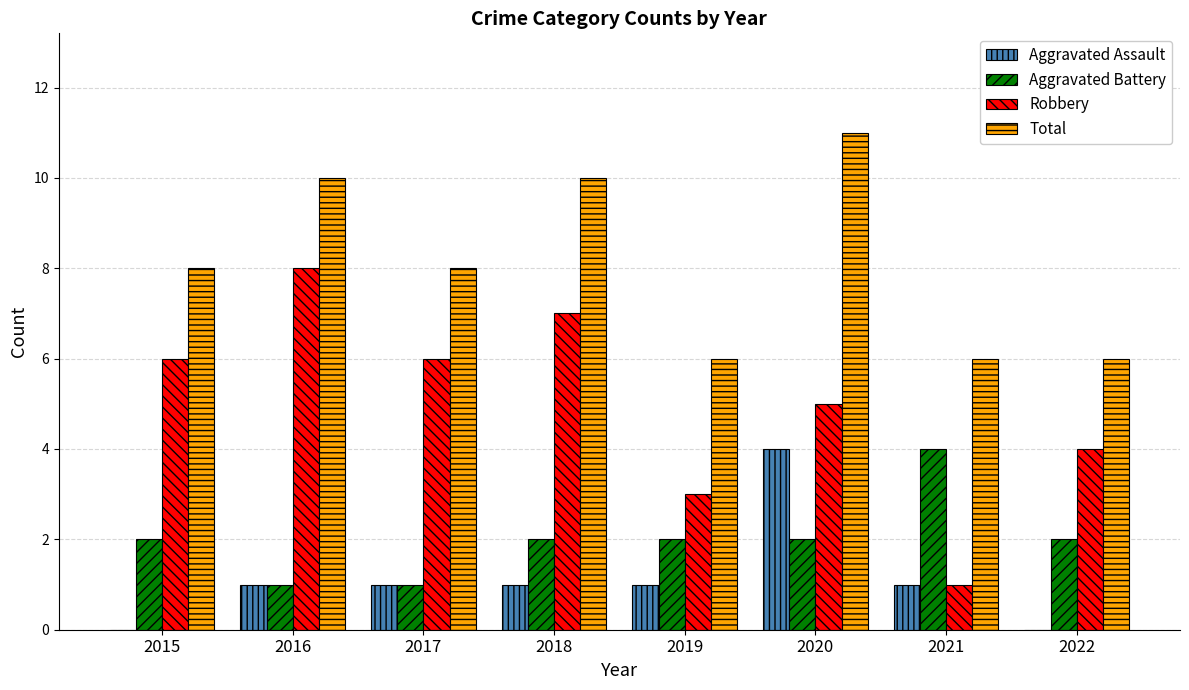

What is the sum of all Robbery values?

40